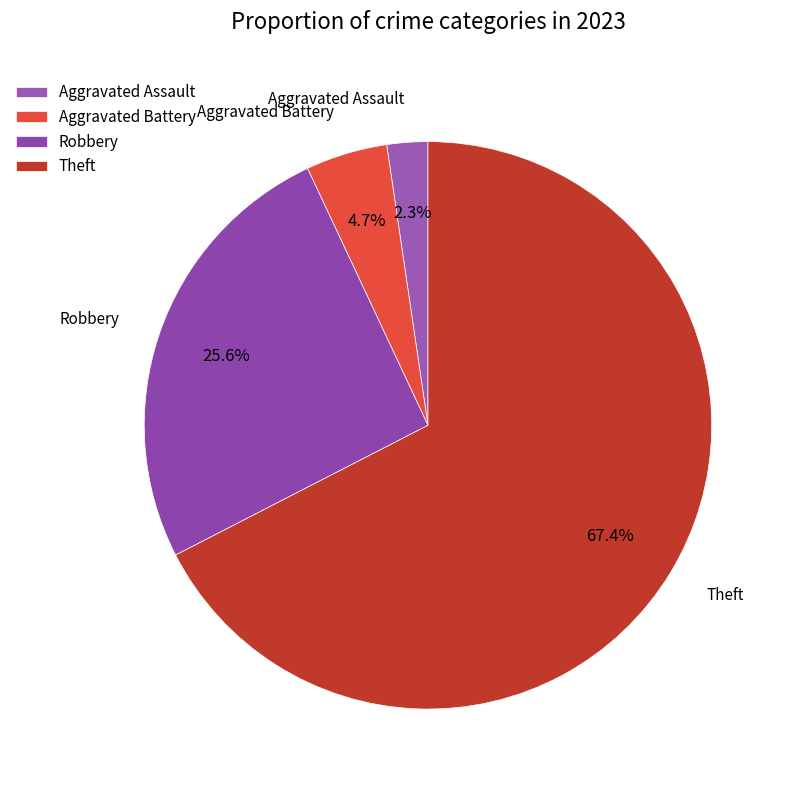

Which category has the biggest portion of the pie?

Theft